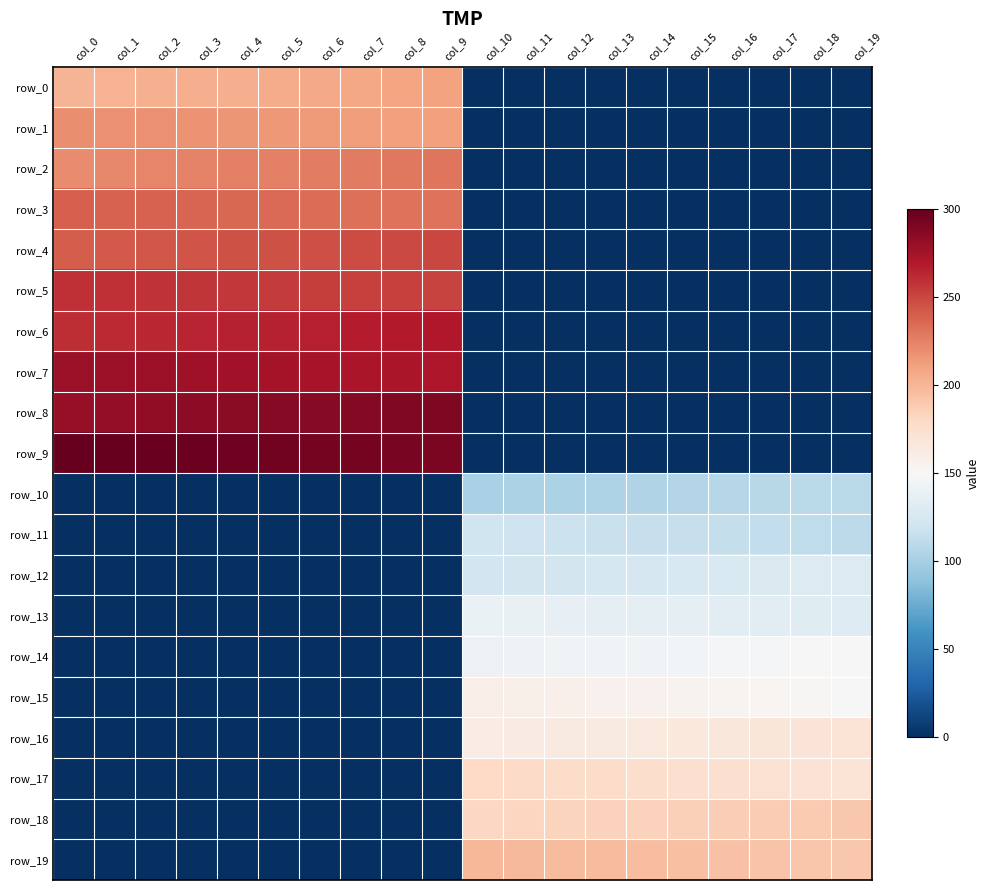

Reading right to left, transcribe all the data shown in this chart.

row_0: col_19=0.0	col_18=0.0	col_17=0.0	col_16=0.0	col_15=0.0	col_14=0.0	col_13=0.0	col_12=0.0	col_11=0.0	col_10=0.0	col_9=210.0	col_8=209.0	col_7=208.0	col_6=207.0	col_5=206.0	col_4=205.0	col_3=204.0	col_2=203.0	col_1=202.0	col_0=201.0
row_1: col_19=0.0	col_18=0.0	col_17=0.0	col_16=0.0	col_15=0.0	col_14=0.0	col_13=0.0	col_12=0.0	col_11=0.0	col_10=0.0	col_9=211.0	col_8=212.0	col_7=213.0	col_6=214.0	col_5=215.0	col_4=216.0	col_3=217.0	col_2=218.0	col_1=219.0	col_0=220.0
row_2: col_19=0.0	col_18=0.0	col_17=0.0	col_16=0.0	col_15=0.0	col_14=0.0	col_13=0.0	col_12=0.0	col_11=0.0	col_10=0.0	col_9=230.0	col_8=229.0	col_7=228.0	col_6=227.0	col_5=226.0	col_4=225.0	col_3=224.0	col_2=223.0	col_1=222.0	col_0=221.0
row_3: col_19=0.0	col_18=0.0	col_17=0.0	col_16=0.0	col_15=0.0	col_14=0.0	col_13=0.0	col_12=0.0	col_11=0.0	col_10=0.0	col_9=231.0	col_8=232.0	col_7=233.0	col_6=234.0	col_5=235.0	col_4=236.0	col_3=237.0	col_2=238.0	col_1=239.0	col_0=240.0
row_4: col_19=0.0	col_18=0.0	col_17=0.0	col_16=0.0	col_15=0.0	col_14=0.0	col_13=0.0	col_12=0.0	col_11=0.0	col_10=0.0	col_9=250.0	col_8=249.0	col_7=248.0	col_6=247.0	col_5=246.0	col_4=245.0	col_3=244.0	col_2=243.0	col_1=242.0	col_0=241.0
row_5: col_19=0.0	col_18=0.0	col_17=0.0	col_16=0.0	col_15=0.0	col_14=0.0	col_13=0.0	col_12=0.0	col_11=0.0	col_10=0.0	col_9=251.0	col_8=252.0	col_7=253.0	col_6=254.0	col_5=255.0	col_4=256.0	col_3=257.0	col_2=258.0	col_1=259.0	col_0=260.0
row_6: col_19=0.0	col_18=0.0	col_17=0.0	col_16=0.0	col_15=0.0	col_14=0.0	col_13=0.0	col_12=0.0	col_11=0.0	col_10=0.0	col_9=270.0	col_8=269.0	col_7=268.0	col_6=267.0	col_5=266.0	col_4=265.0	col_3=264.0	col_2=263.0	col_1=262.0	col_0=261.0
row_7: col_19=0.0	col_18=0.0	col_17=0.0	col_16=0.0	col_15=0.0	col_14=0.0	col_13=0.0	col_12=0.0	col_11=0.0	col_10=0.0	col_9=271.0	col_8=272.0	col_7=273.0	col_6=274.0	col_5=275.0	col_4=276.0	col_3=277.0	col_2=278.0	col_1=279.0	col_0=280.0
row_8: col_19=0.0	col_18=0.0	col_17=0.0	col_16=0.0	col_15=0.0	col_14=0.0	col_13=0.0	col_12=0.0	col_11=0.0	col_10=0.0	col_9=290.0	col_8=289.0	col_7=288.0	col_6=287.0	col_5=286.0	col_4=285.0	col_3=284.0	col_2=283.0	col_1=282.0	col_0=281.0
row_9: col_19=0.0	col_18=0.0	col_17=0.0	col_16=0.0	col_15=0.0	col_14=0.0	col_13=0.0	col_12=0.0	col_11=0.0	col_10=0.0	col_9=291.0	col_8=292.0	col_7=293.0	col_6=294.0	col_5=295.0	col_4=296.0	col_3=297.0	col_2=298.0	col_1=299.0	col_0=300.0
row_10: col_19=110.0	col_18=109.0	col_17=108.0	col_16=107.0	col_15=106.0	col_14=105.0	col_13=104.0	col_12=103.0	col_11=102.0	col_10=101.0	col_9=0.0	col_8=0.0	col_7=0.0	col_6=0.0	col_5=0.0	col_4=0.0	col_3=0.0	col_2=0.0	col_1=0.0	col_0=0.0
row_11: col_19=111.0	col_18=112.0	col_17=113.0	col_16=114.0	col_15=115.0	col_14=116.0	col_13=117.0	col_12=118.0	col_11=119.0	col_10=120.0	col_9=0.0	col_8=0.0	col_7=0.0	col_6=0.0	col_5=0.0	col_4=0.0	col_3=0.0	col_2=0.0	col_1=0.0	col_0=0.0
row_12: col_19=130.0	col_18=129.0	col_17=128.0	col_16=127.0	col_15=126.0	col_14=125.0	col_13=124.0	col_12=123.0	col_11=122.0	col_10=121.0	col_9=0.0	col_8=0.0	col_7=0.0	col_6=0.0	col_5=0.0	col_4=0.0	col_3=0.0	col_2=0.0	col_1=0.0	col_0=0.0
row_13: col_19=131.0	col_18=132.0	col_17=133.0	col_16=134.0	col_15=135.0	col_14=136.0	col_13=137.0	col_12=138.0	col_11=139.0	col_10=140.0	col_9=0.0	col_8=0.0	col_7=0.0	col_6=0.0	col_5=0.0	col_4=0.0	col_3=0.0	col_2=0.0	col_1=0.0	col_0=0.0
row_14: col_19=150.0	col_18=149.0	col_17=148.0	col_16=147.0	col_15=146.0	col_14=145.0	col_13=144.0	col_12=143.0	col_11=142.0	col_10=141.0	col_9=0.0	col_8=0.0	col_7=0.0	col_6=0.0	col_5=0.0	col_4=0.0	col_3=0.0	col_2=0.0	col_1=0.0	col_0=0.0
row_15: col_19=151.0	col_18=152.0	col_17=153.0	col_16=154.0	col_15=155.0	col_14=156.0	col_13=157.0	col_12=158.0	col_11=159.0	col_10=160.0	col_9=0.0	col_8=0.0	col_7=0.0	col_6=0.0	col_5=0.0	col_4=0.0	col_3=0.0	col_2=0.0	col_1=0.0	col_0=0.0
row_16: col_19=170.0	col_18=169.0	col_17=168.0	col_16=167.0	col_15=166.0	col_14=165.0	col_13=164.0	col_12=163.0	col_11=162.0	col_10=161.0	col_9=0.0	col_8=0.0	col_7=0.0	col_6=0.0	col_5=0.0	col_4=0.0	col_3=0.0	col_2=0.0	col_1=0.0	col_0=0.0
row_17: col_19=171.0	col_18=172.0	col_17=173.0	col_16=174.0	col_15=175.0	col_14=176.0	col_13=177.0	col_12=178.0	col_11=179.0	col_10=180.0	col_9=0.0	col_8=0.0	col_7=0.0	col_6=0.0	col_5=0.0	col_4=0.0	col_3=0.0	col_2=0.0	col_1=0.0	col_0=0.0
row_18: col_19=190.0	col_18=189.0	col_17=188.0	col_16=187.0	col_15=186.0	col_14=185.0	col_13=184.0	col_12=183.0	col_11=182.0	col_10=181.0	col_9=0.0	col_8=0.0	col_7=0.0	col_6=0.0	col_5=0.0	col_4=0.0	col_3=0.0	col_2=0.0	col_1=0.0	col_0=0.0
row_19: col_19=191.0	col_18=192.0	col_17=193.0	col_16=194.0	col_15=195.0	col_14=196.0	col_13=197.0	col_12=198.0	col_11=199.0	col_10=200.0	col_9=0.0	col_8=0.0	col_7=0.0	col_6=0.0	col_5=0.0	col_4=0.0	col_3=0.0	col_2=0.0	col_1=0.0	col_0=0.0